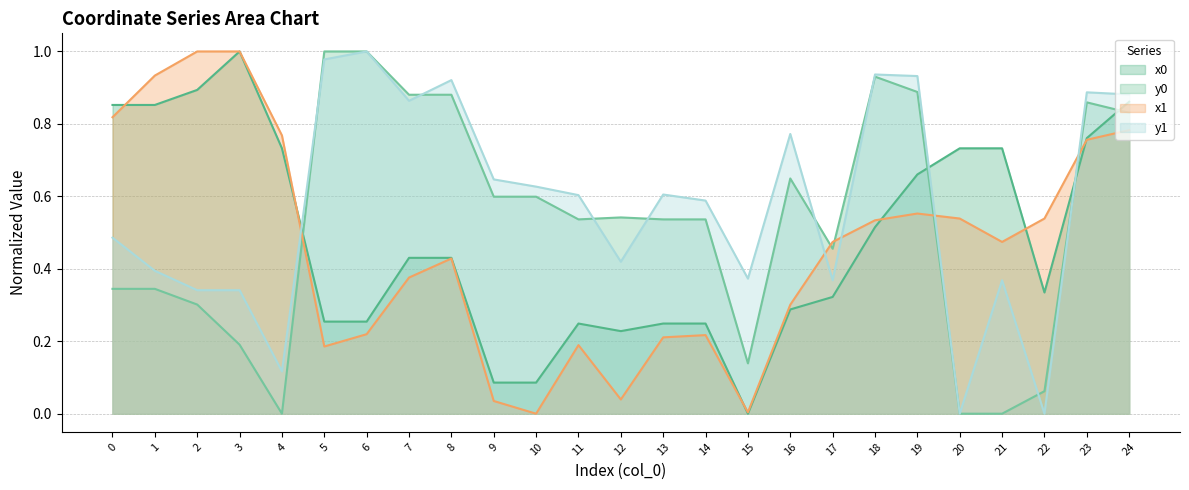

What is the difference between the maximum and minimum values in the y1 series?

1.0